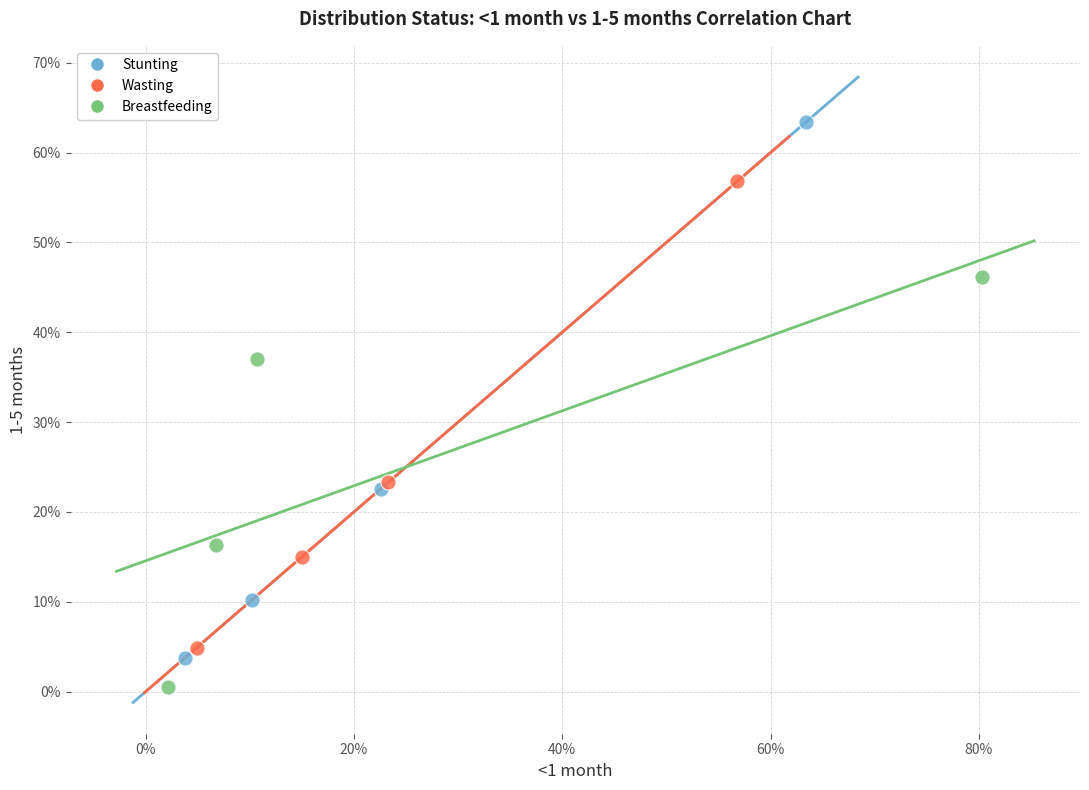

Which series reaches the minimum Y coordinate?

Breastfeeding